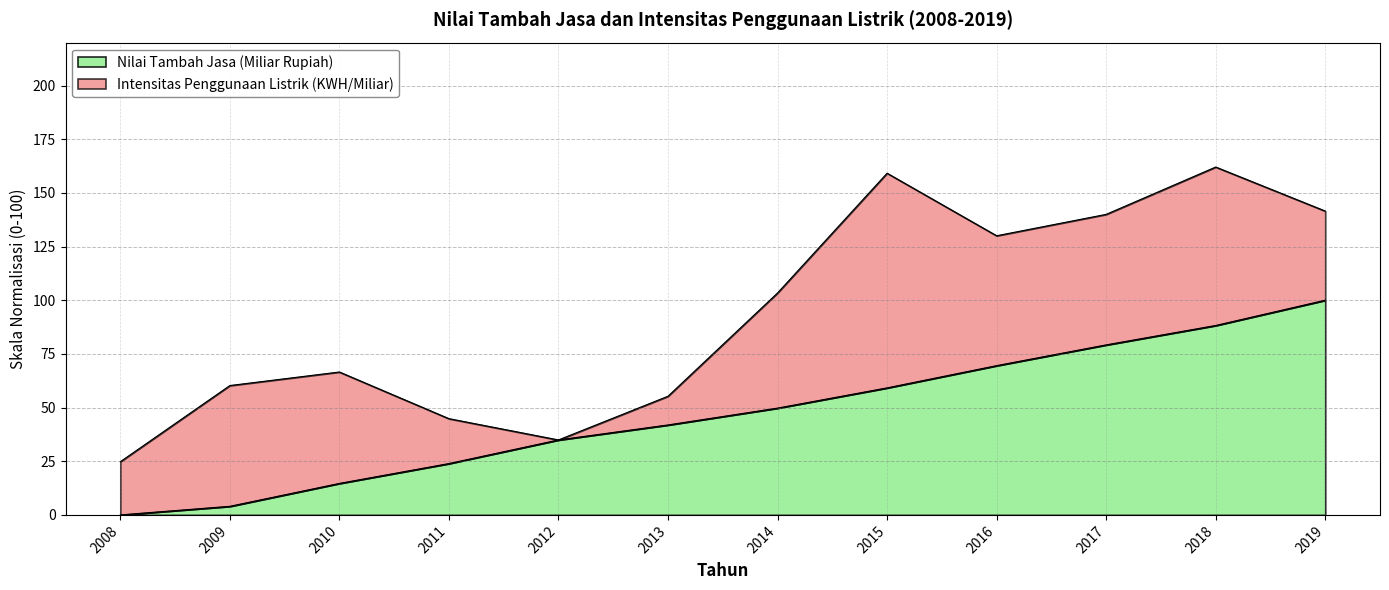

What is the total value across all series at 2017?

140.0